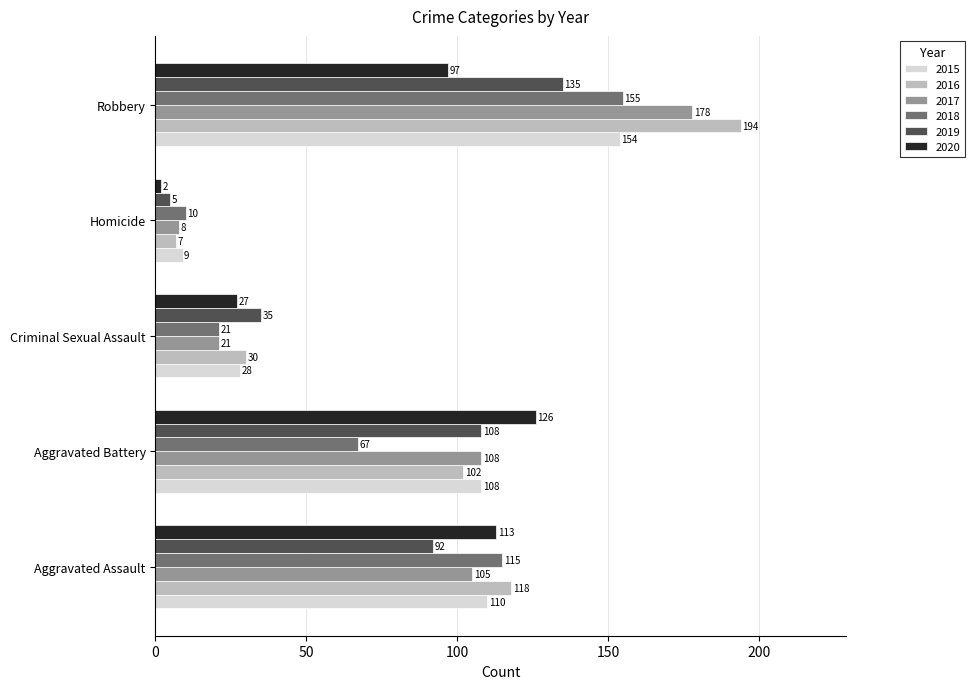

Rank the series at Robbery from highest to lowest value.

2016, 2017, 2018, 2015, 2019, 2020